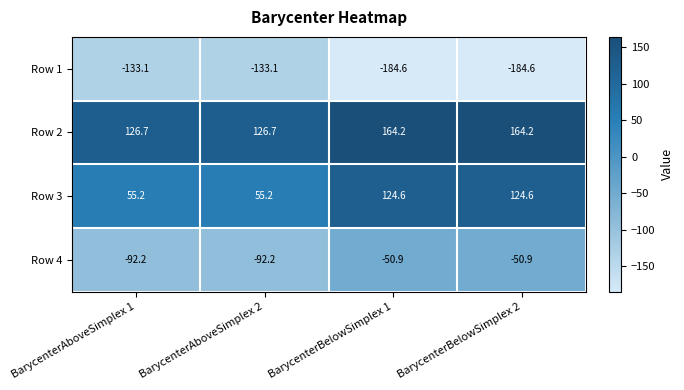

What is the spread (max minus min) of values at BarycenterAboveSimplex 1?

259.8